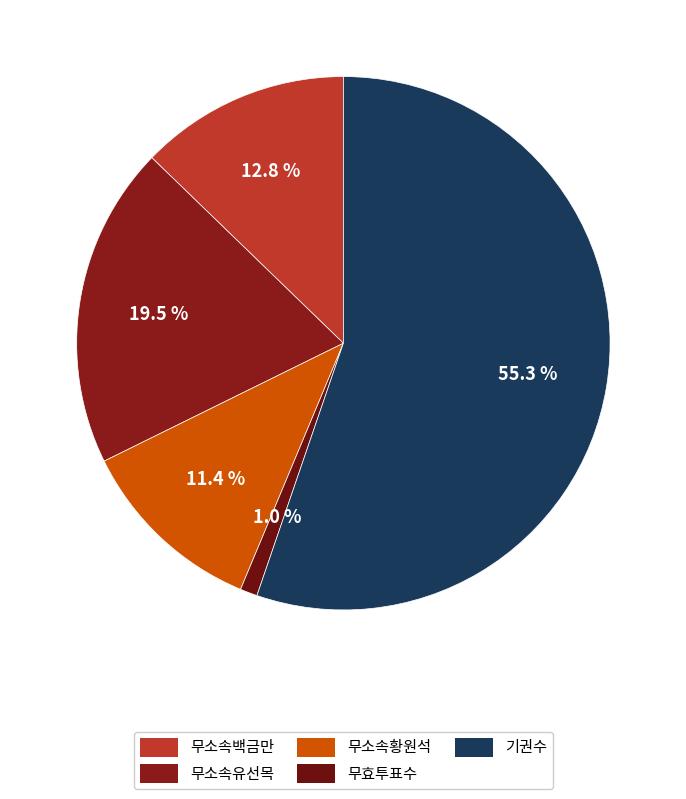

Which category has the smallest portion of the pie?

무효투표수